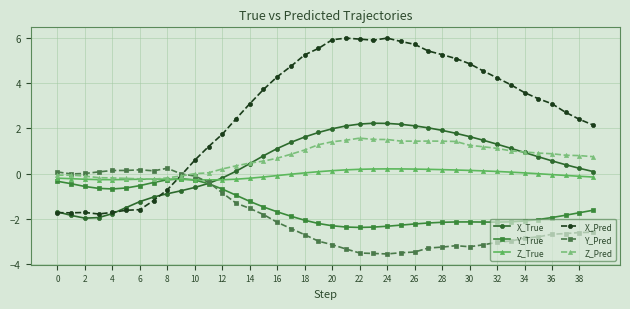

Which series has the largest range (max minus min)?

X_Pred